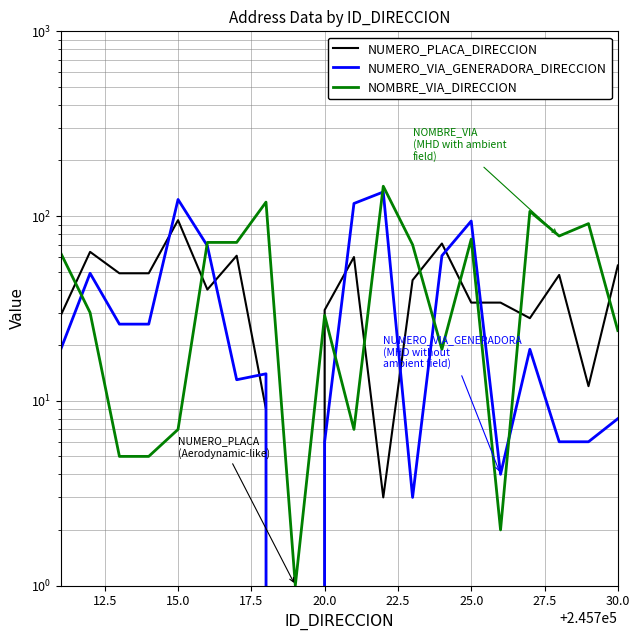

What are all the series names shown in the legend?

NUMERO_PLACA_DIRECCION, NUMERO_VIA_GENERADORA_DIRECCION, NOMBRE_VIA_DIRECCION